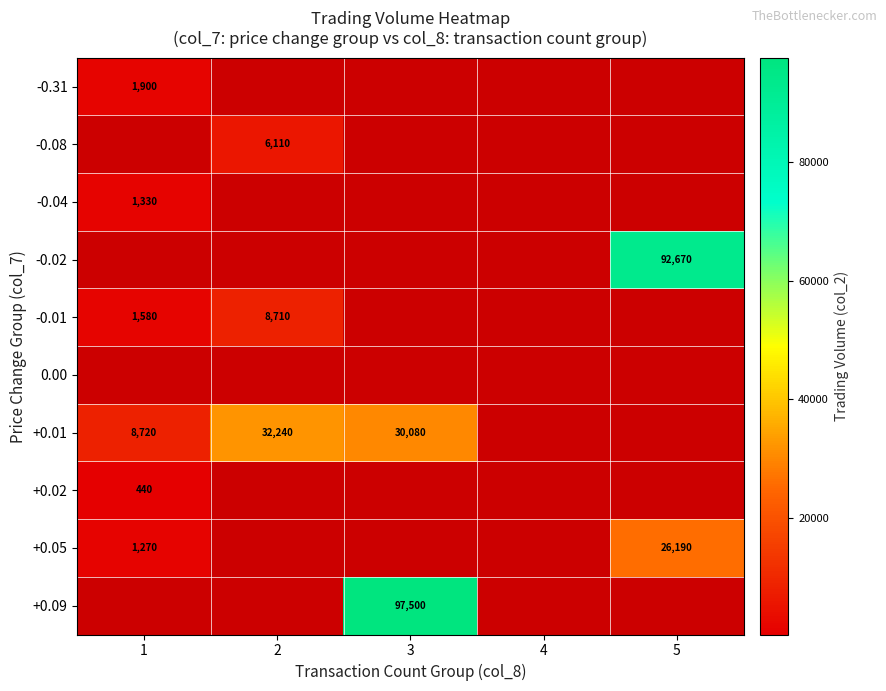

The -0.01 series shows 971.1 at 1. True or false?

False